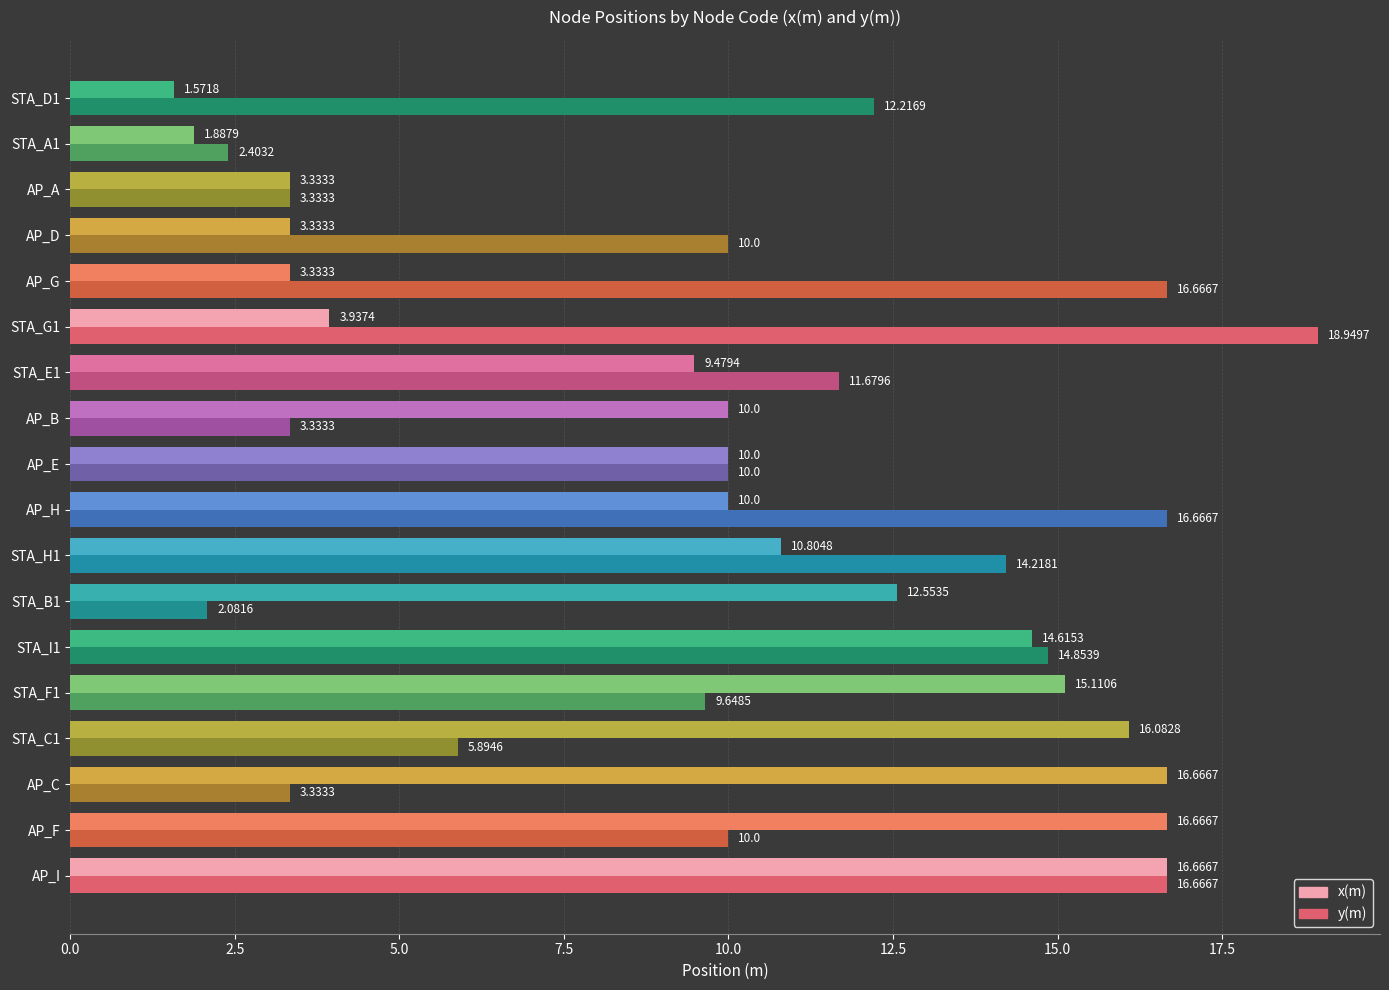

What is the average value of the y(m) series?

10.1